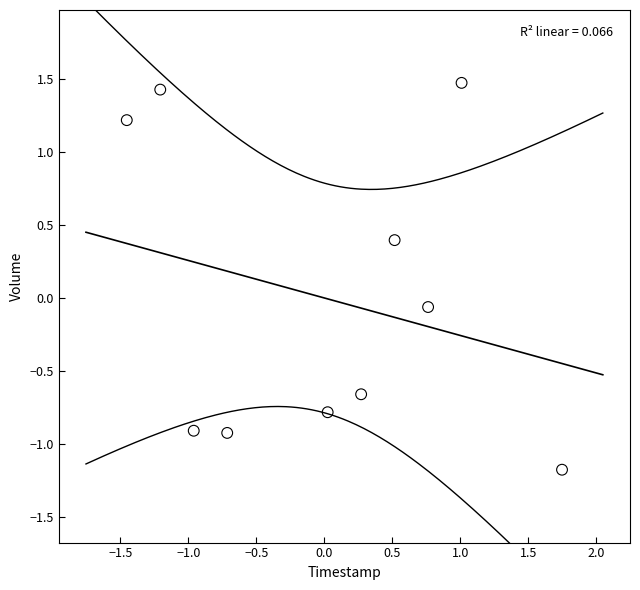

What is the range of X values (max minus min)?

3.2